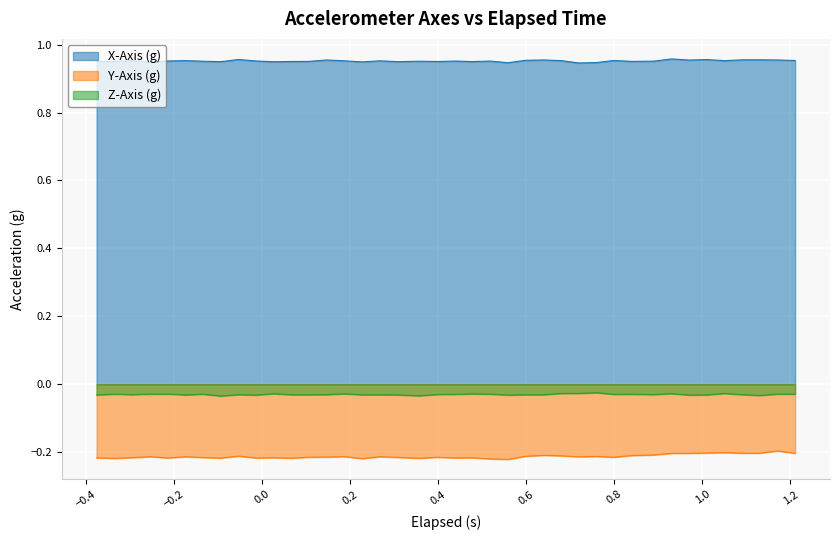

List the series in order of their peak value, highest first.

X-Axis (g), Z-Axis (g), Y-Axis (g)